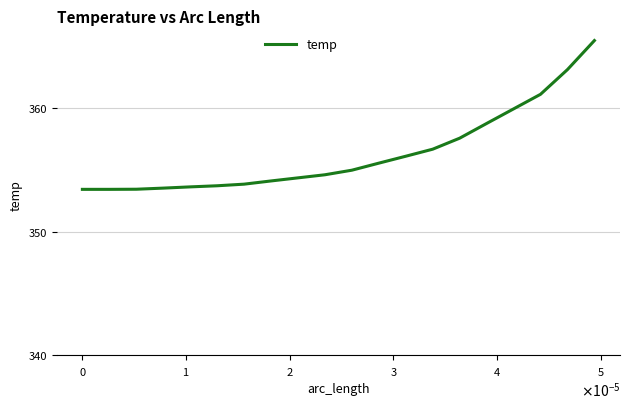

What is the smallest value displayed?

353.4